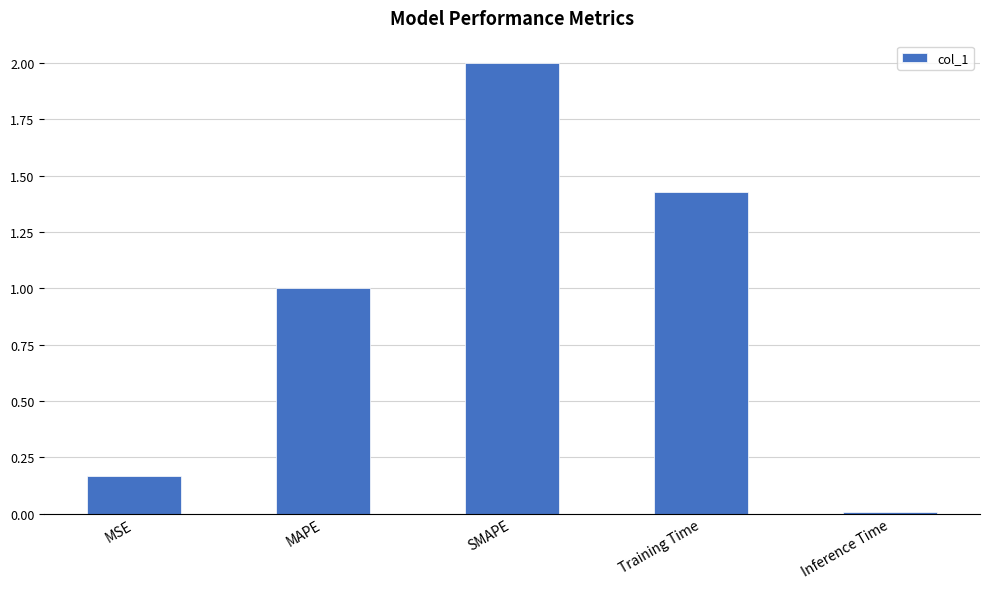

What is the average value?

0.9